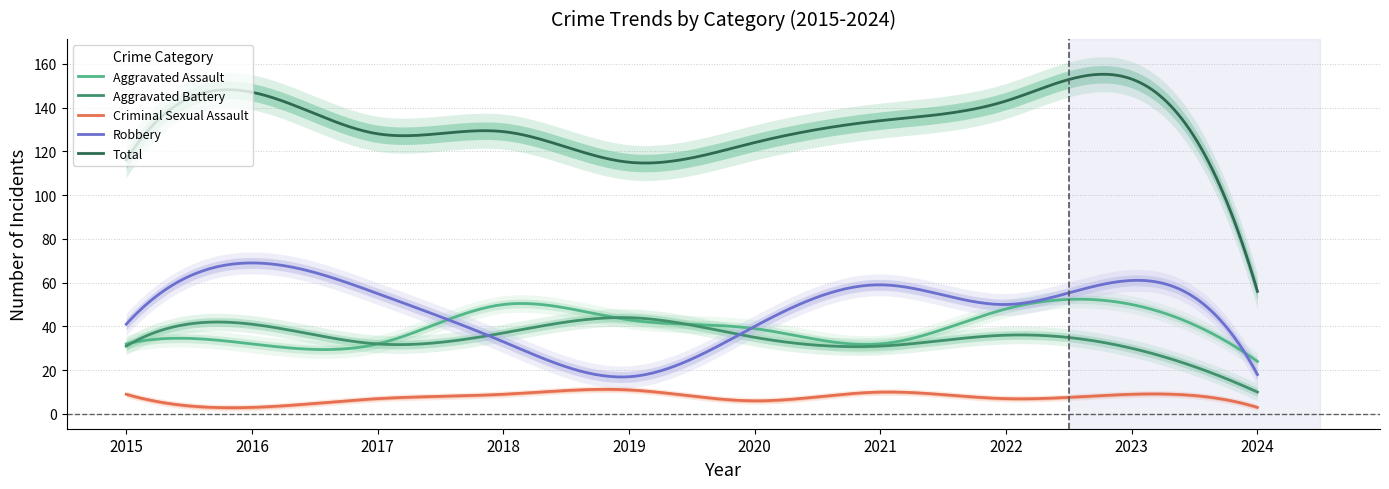

At 2019, list the series in order from smallest to largest.

Criminal Sexual Assault, Robbery, Aggravated Assault, Aggravated Battery, Total